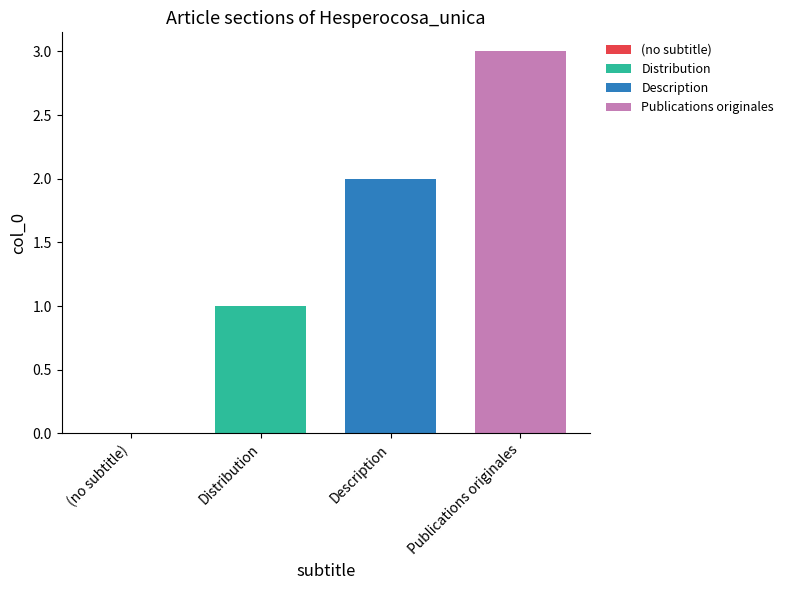

How many data points does each series have?

1